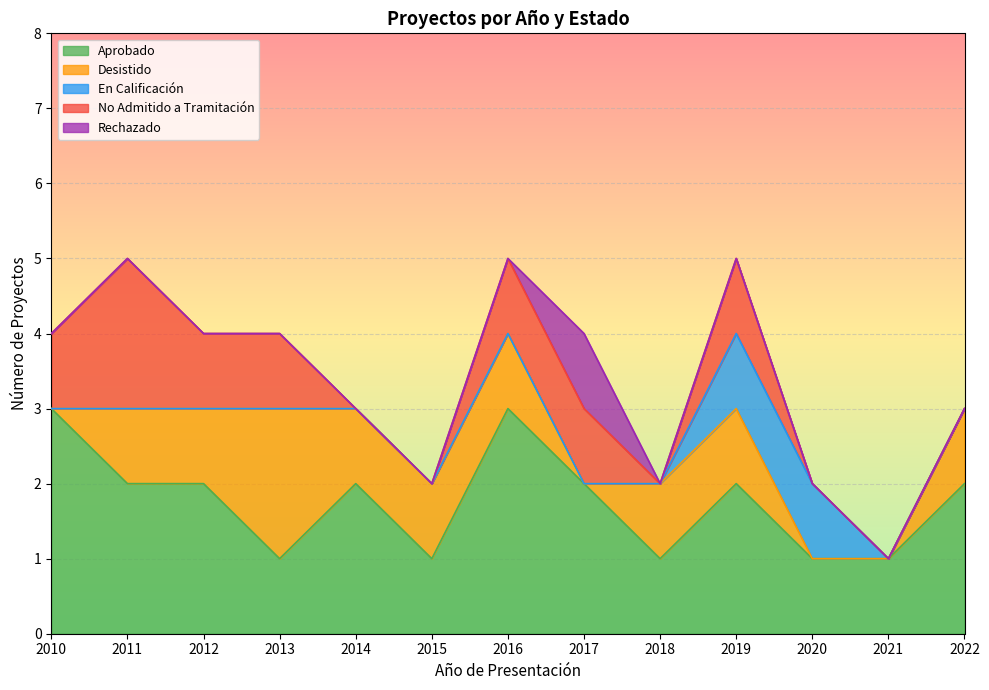

At which category does Desistido reach its first local valley?

2017